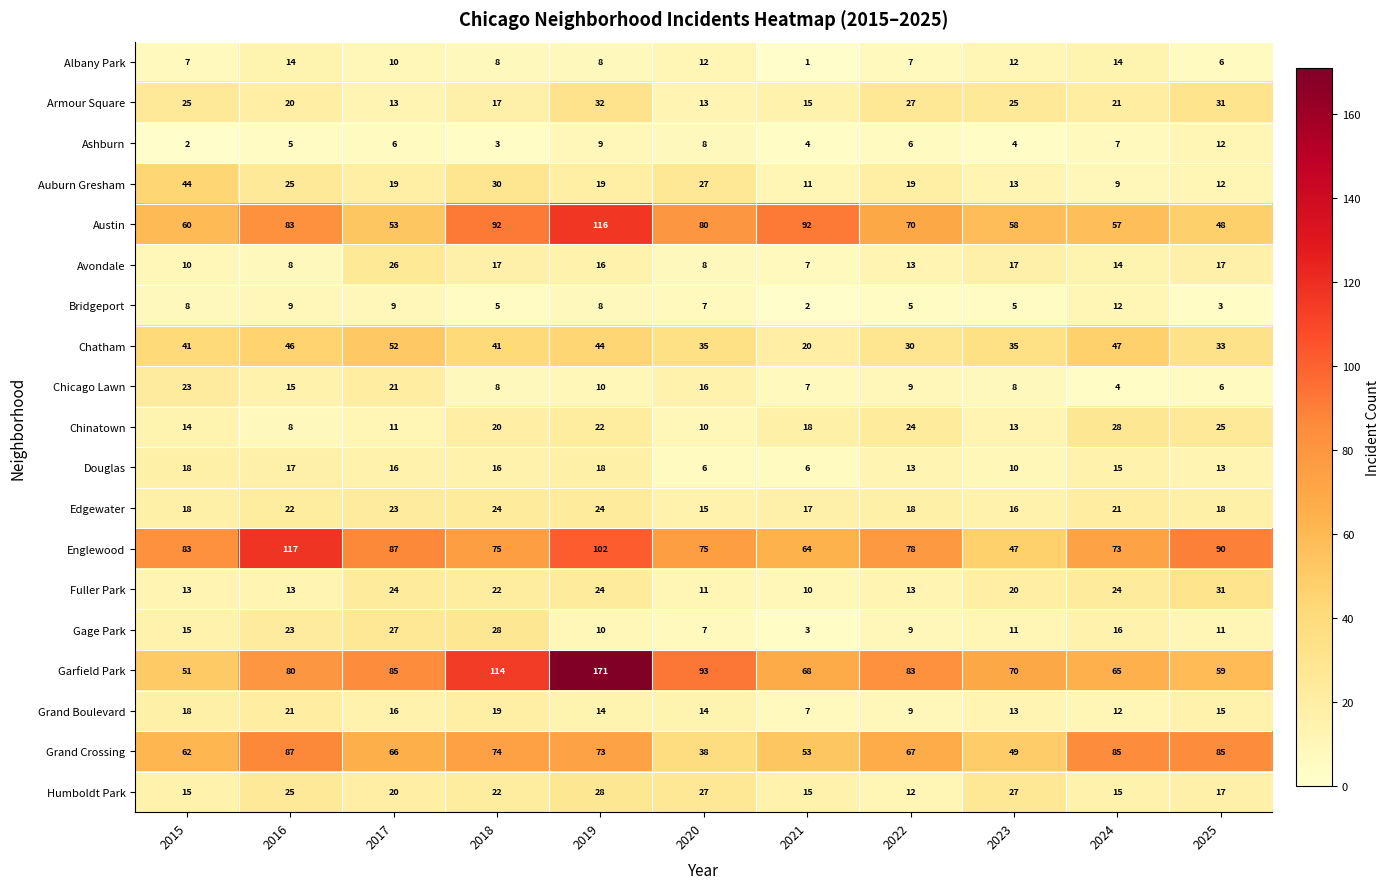

What is the average value of the Edgewater series?

20